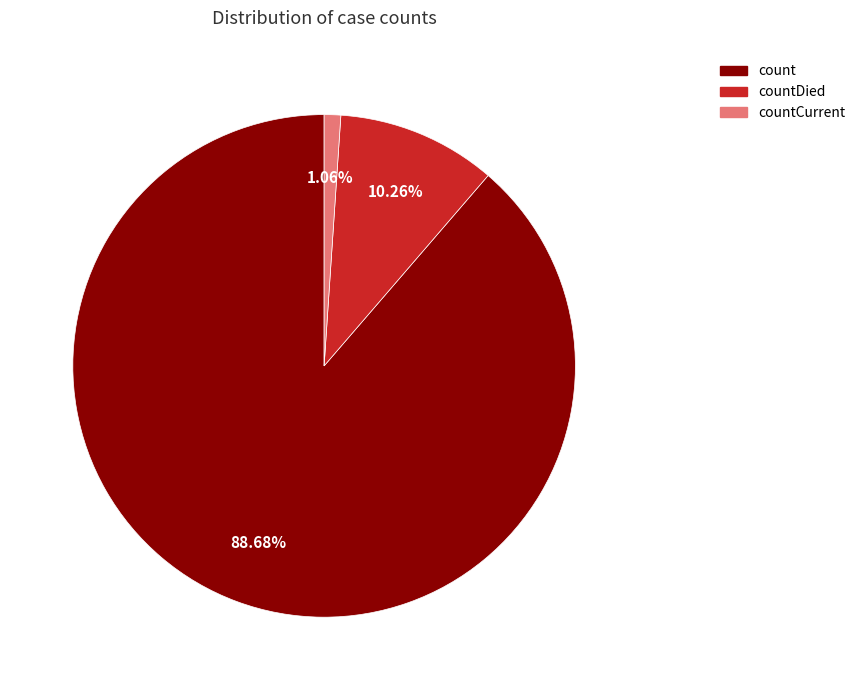

Does any single category account for the majority?

Yes